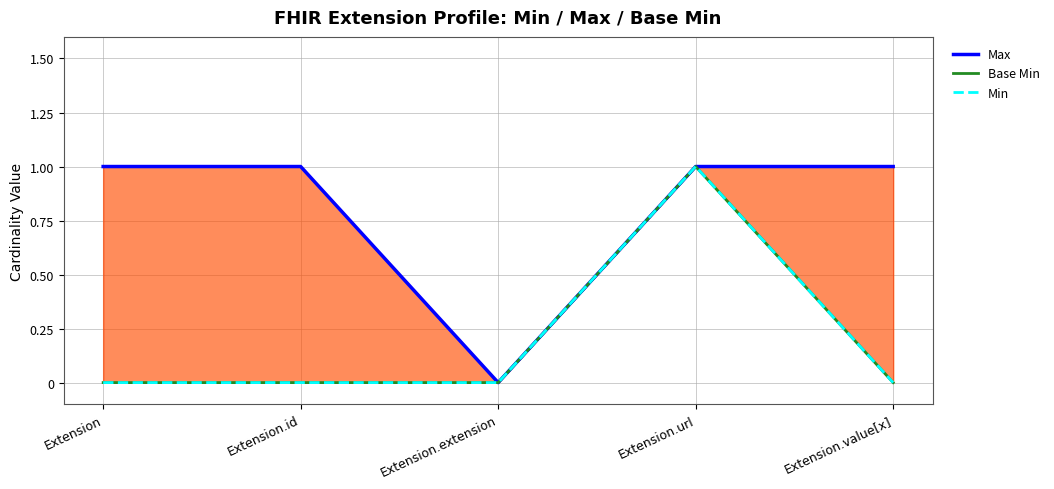

Reading left to right, transcribe all the data shown in this chart.

Max: 1	1	0	1	1
Base Min: 0	0	0	1	0
Min: 0	0	0	1	0